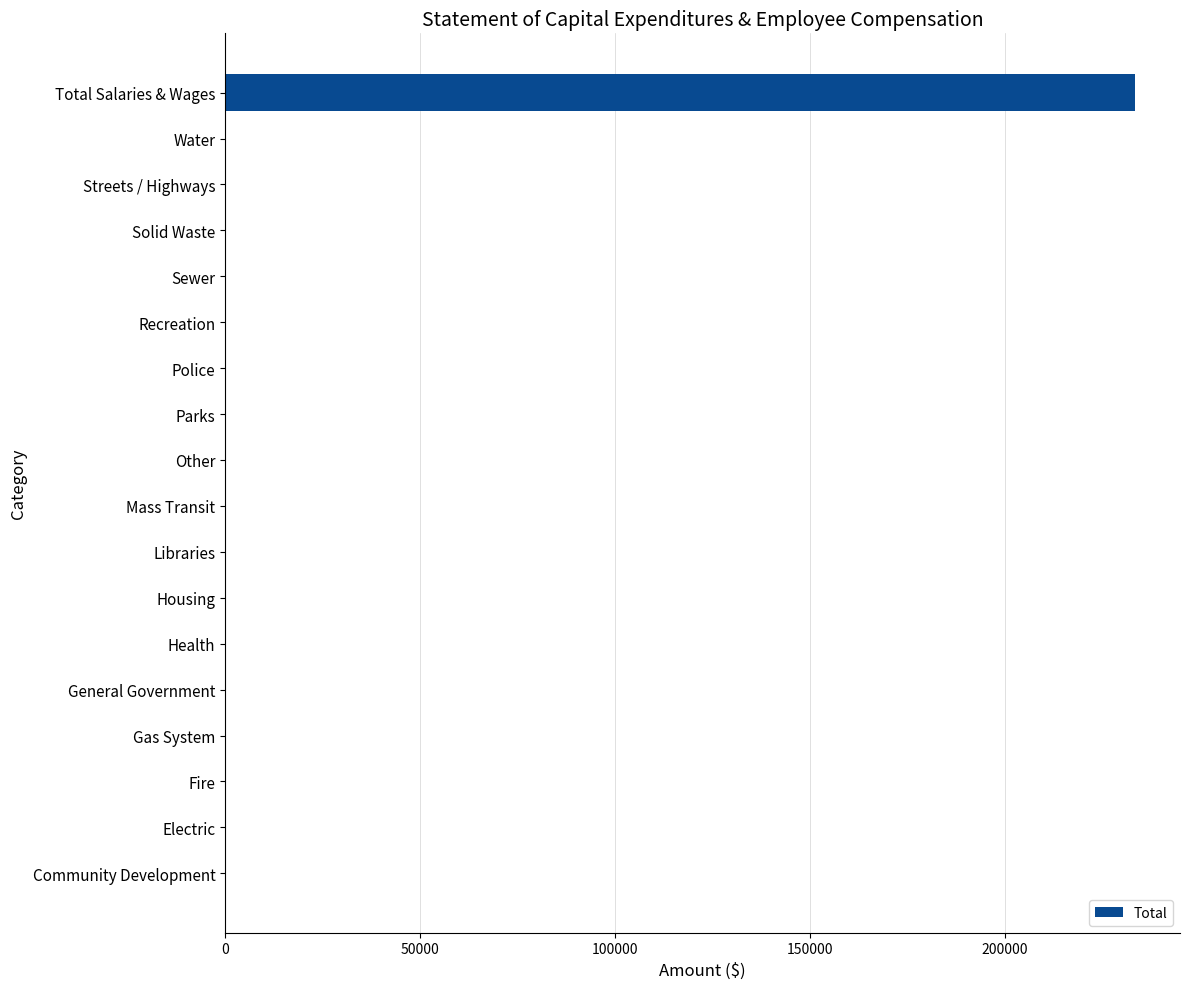

Is it true that the value at Solid Waste is 75463?

False